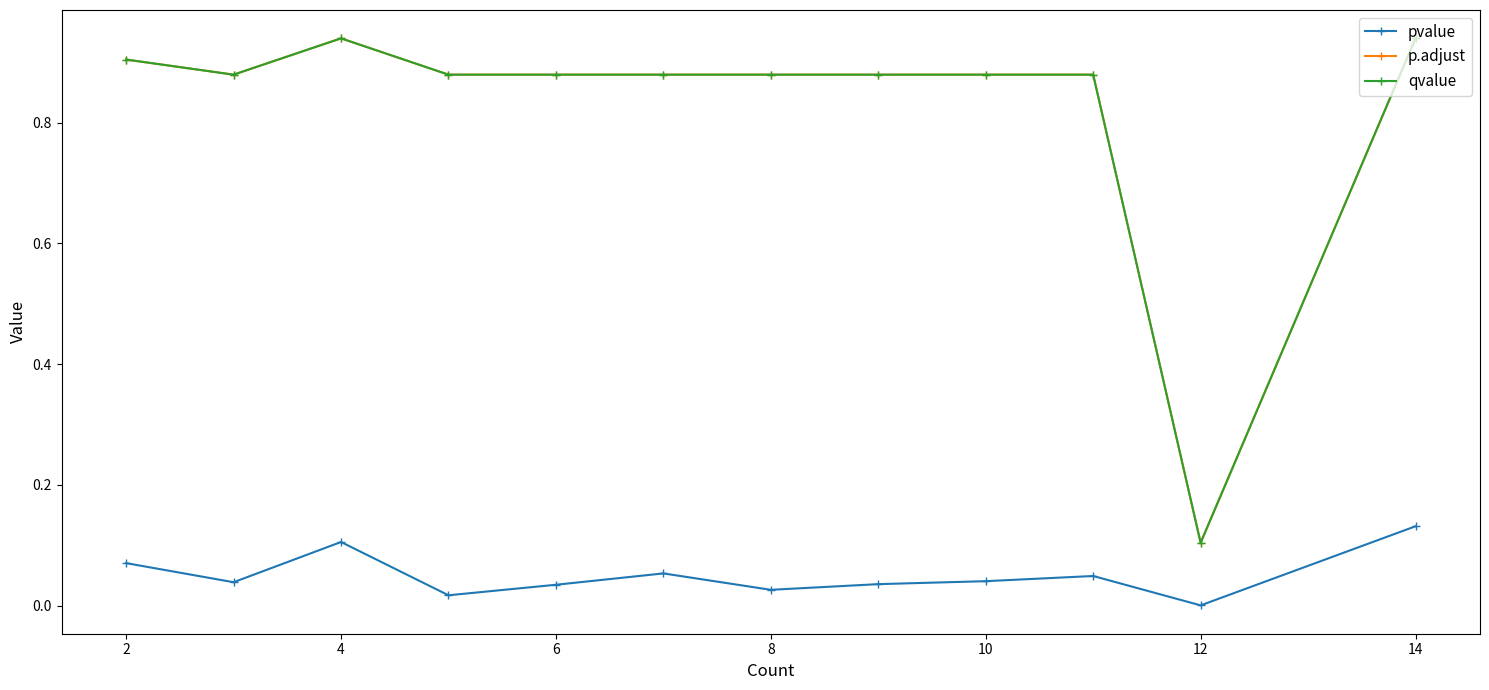

Does the chart have visible grid lines?

No